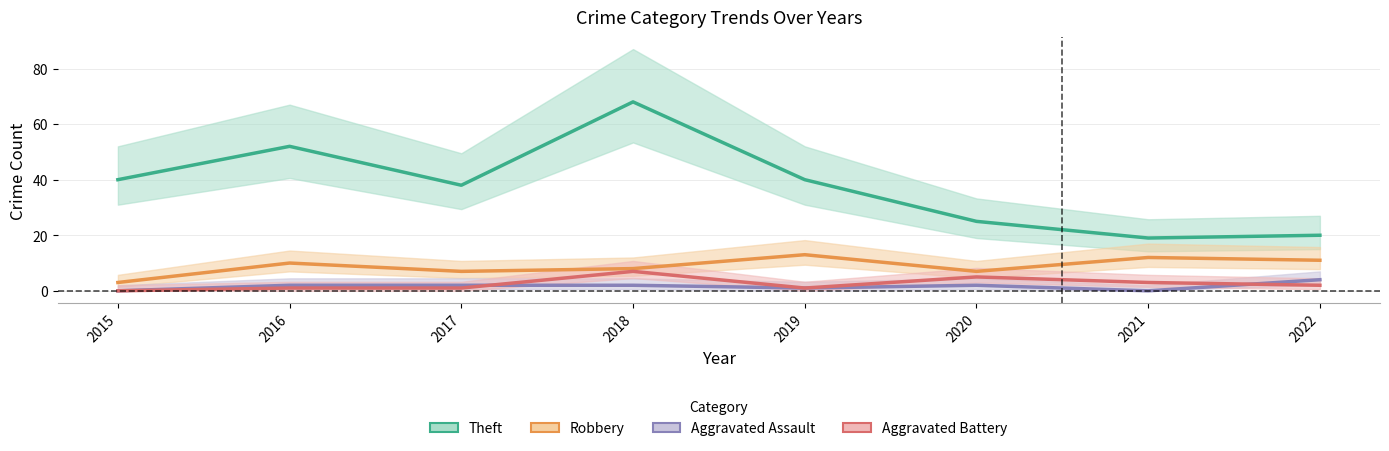

What is the difference between the Theft values at 2015 and 2020?

15